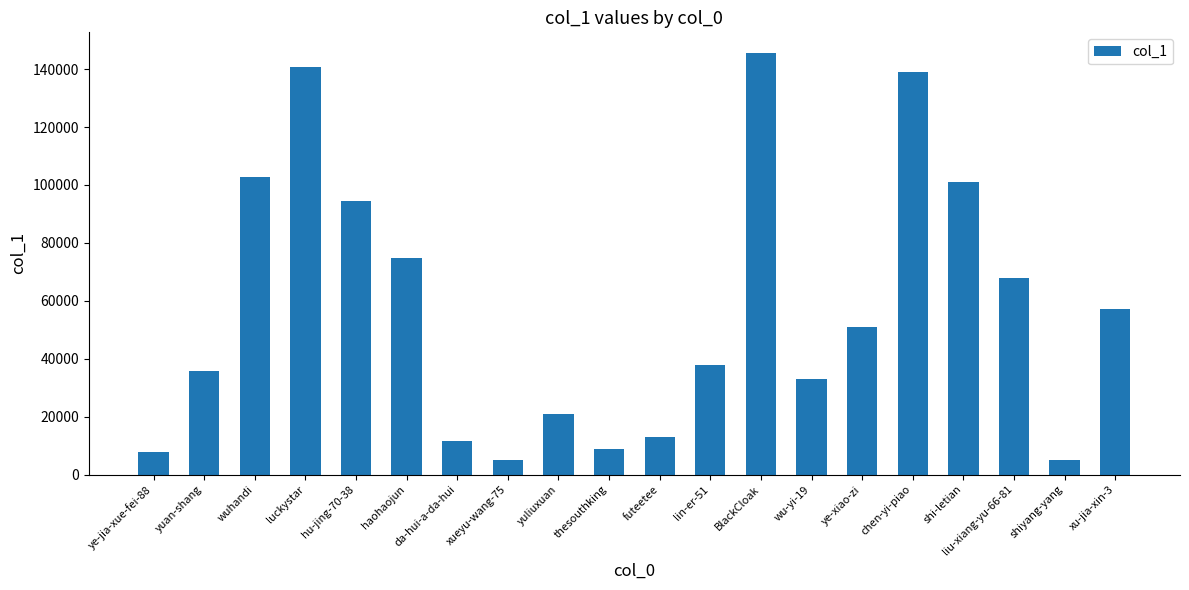

True or false: the data shows 139145 at chen-yi-piao.

True